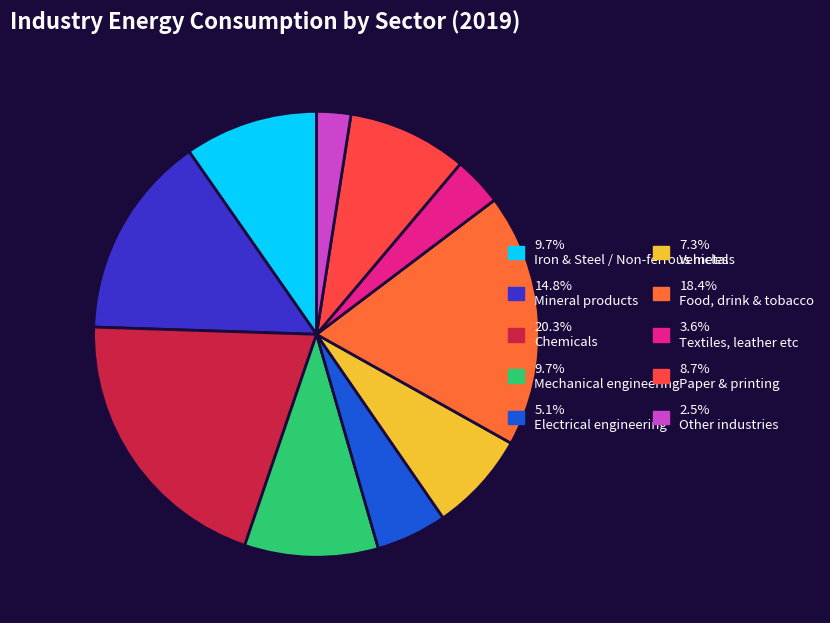

Is there any slice that represents more than half of the pie?

No